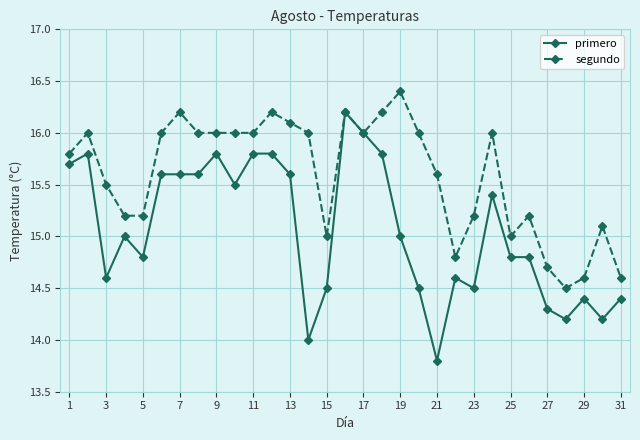

Which series has the largest total across all categories?

segundo